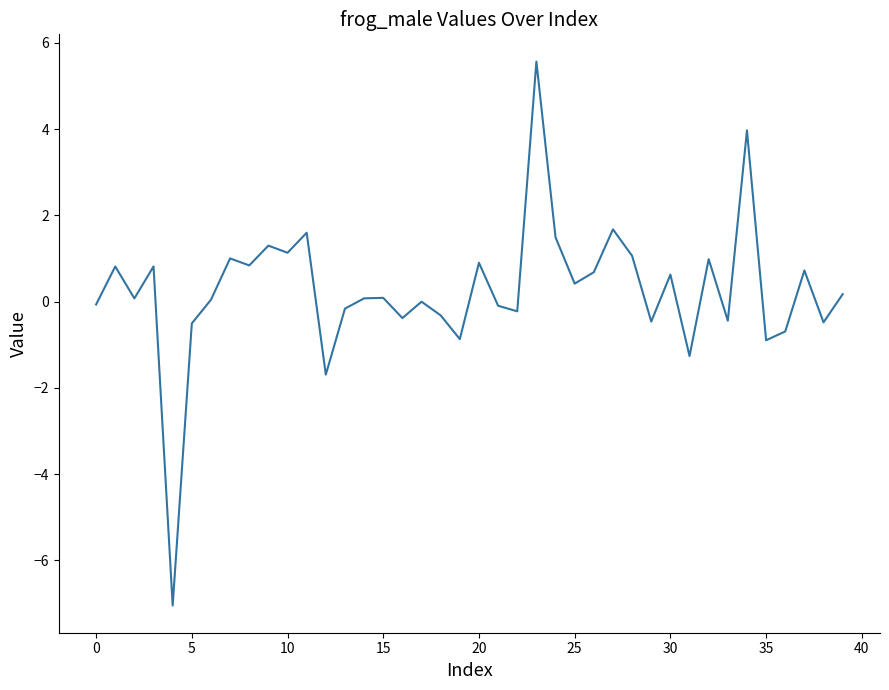

What is the greatest value displayed?

5.6